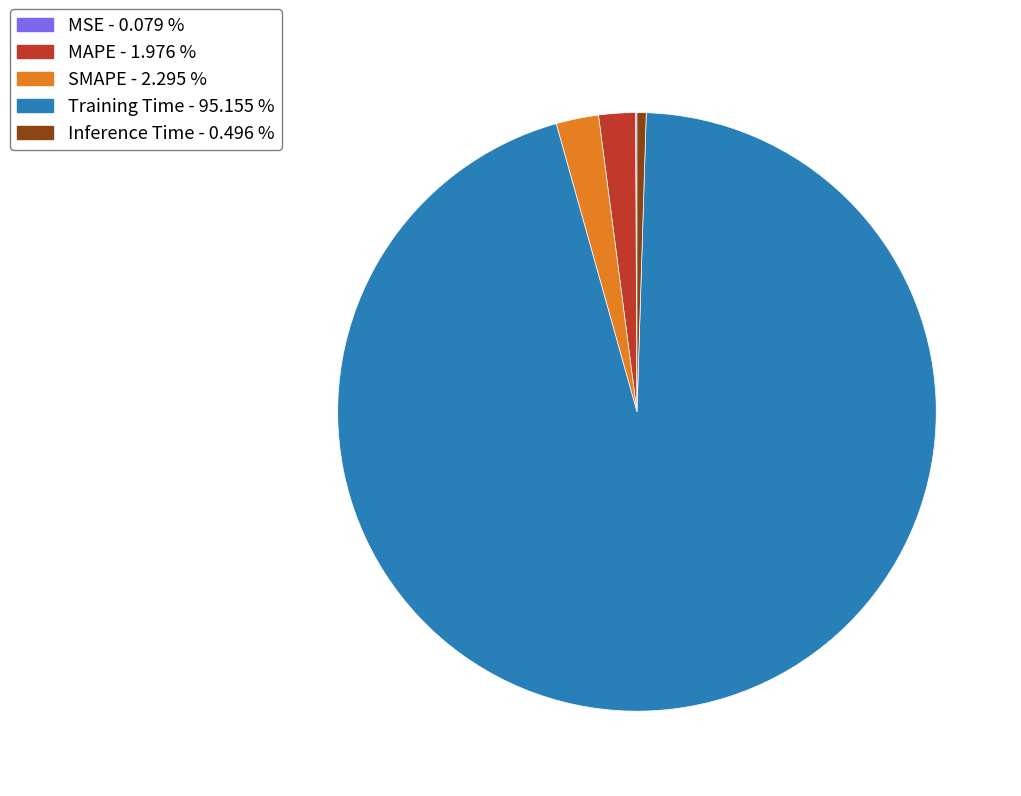

Combined, do Inference Time and Training Time account for over 50%?

Yes